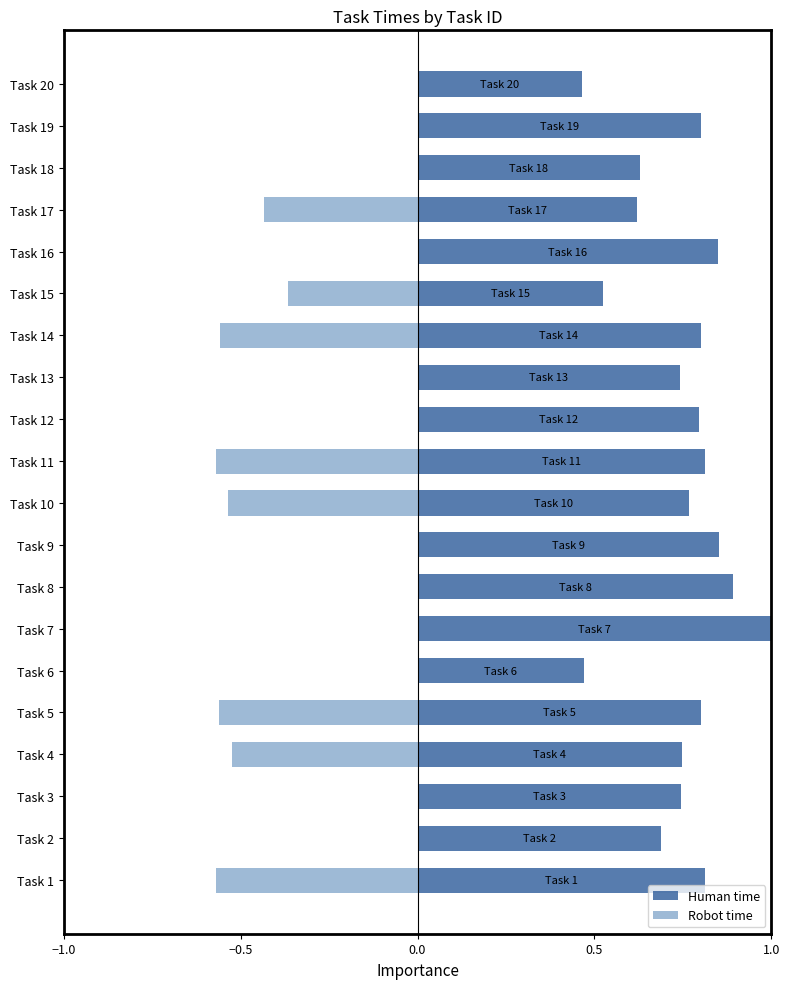

Reading left to right, what are all the values shown in this chart?

Human time: 0.8	0.7	0.7	0.7	0.8	0.5	1.0	0.9	0.9	0.8	0.8	0.8	0.7	0.8	0.5	0.8	0.6	0.6	0.8	0.5
Robot time: -0.6	0.0	0.0	-0.5	-0.6	0.0	0.0	0.0	0.0	-0.5	-0.6	0.0	0.0	-0.6	-0.4	0.0	-0.4	0.0	0.0	0.0